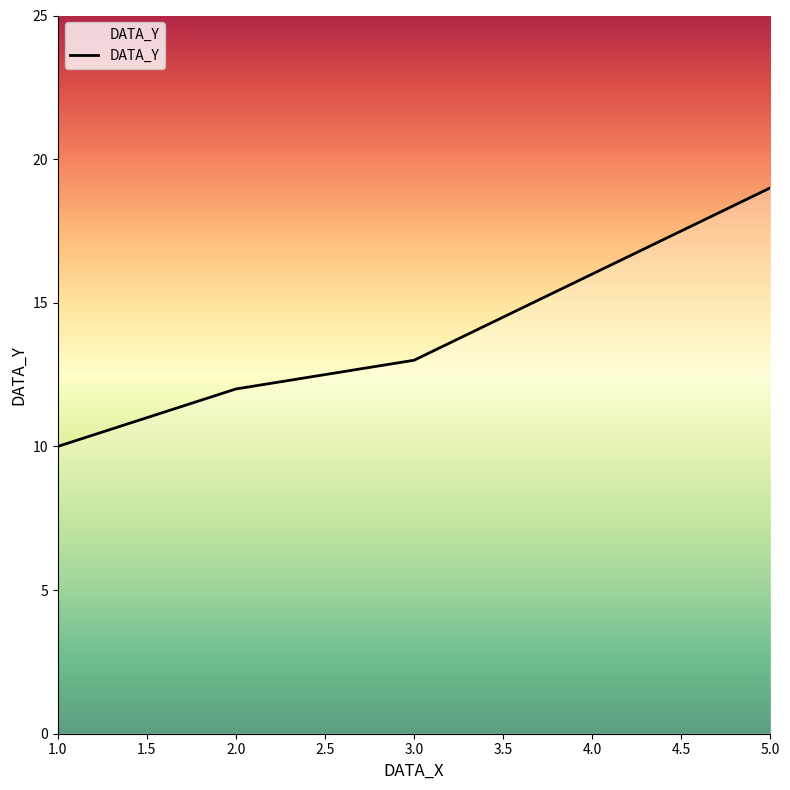

What is the difference between the maximum and minimum values?

9